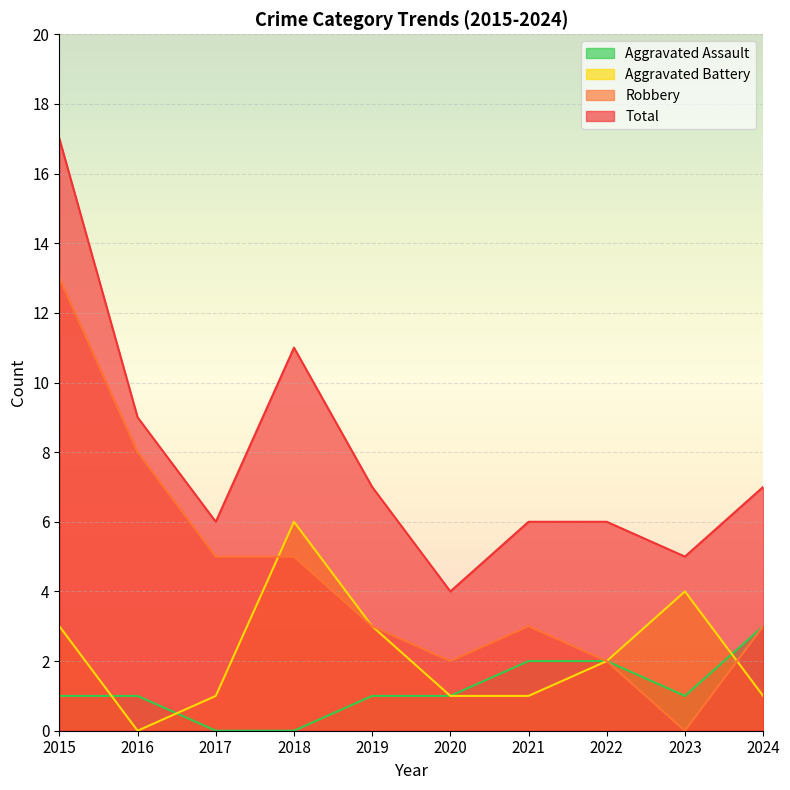

True or false: Aggravated Assault and Total cross at least once.

False